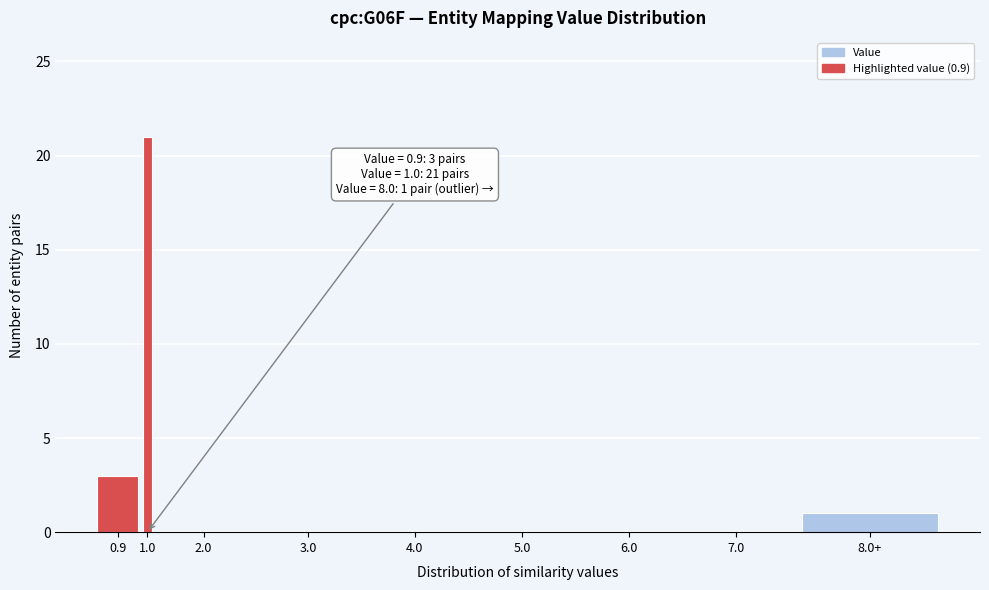

Reading left to right, list all the values displayed in this chart.

0.9=3	1.0=21	2.0=0	3.0=0	4.0=0	5.0=0	6.0=0	7.0=0	8.0+=1